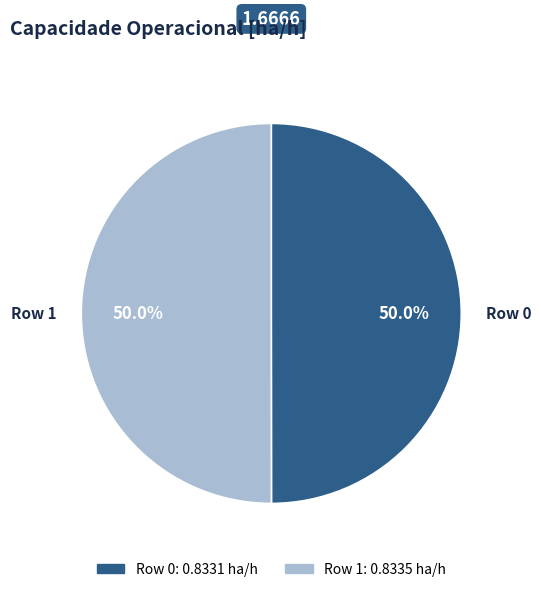

What is the total percentage of Row 0 and Row 1?

100.0%